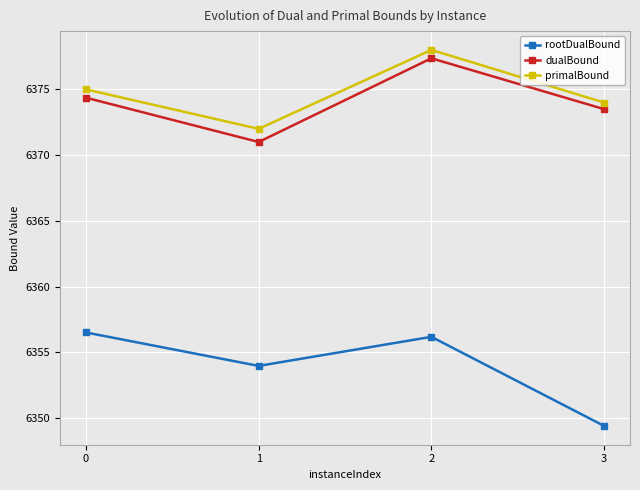

What are all the series names shown in the legend?

rootDualBound, dualBound, primalBound